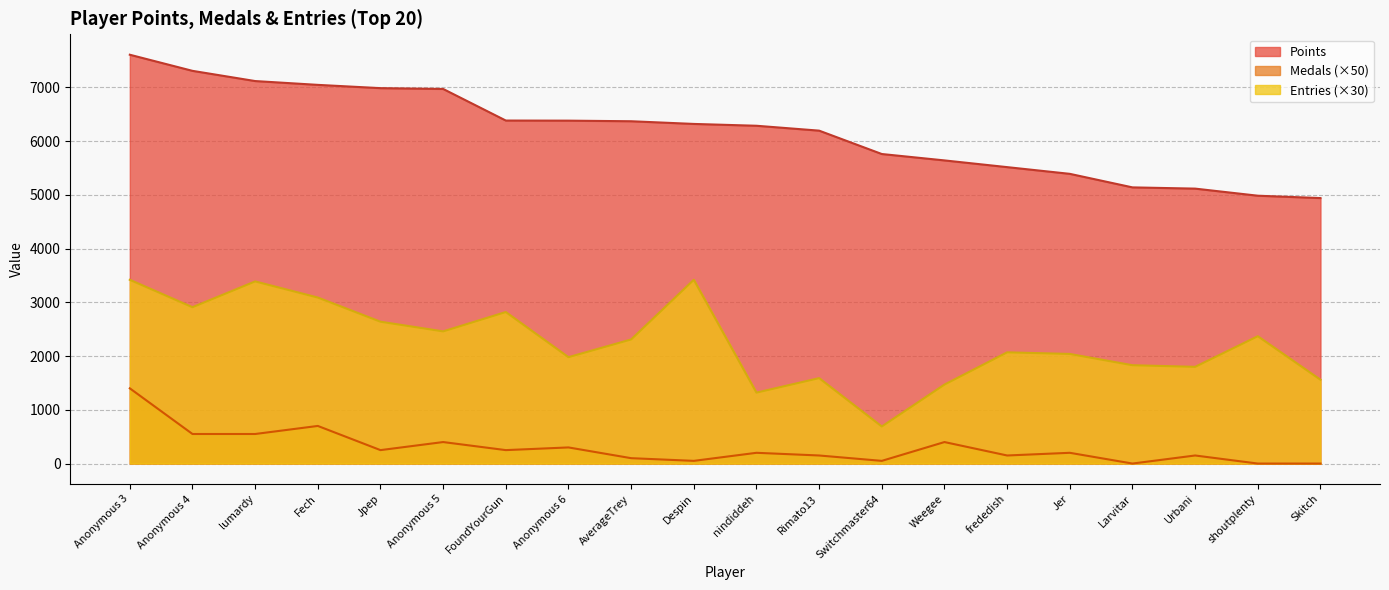

Where is Entries nearest to the value 2055?

frededish